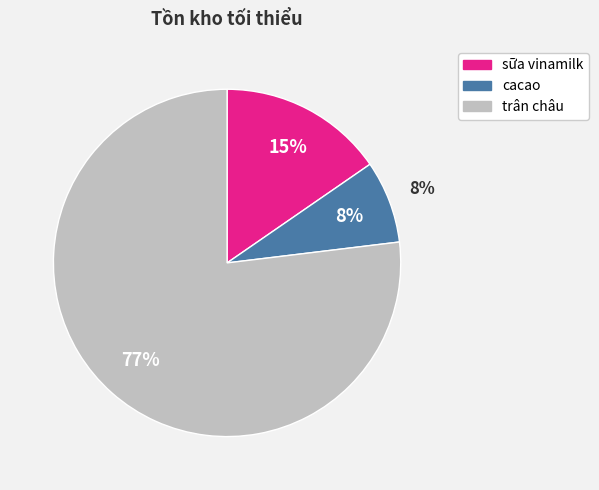

How many slices are in this pie chart?

3